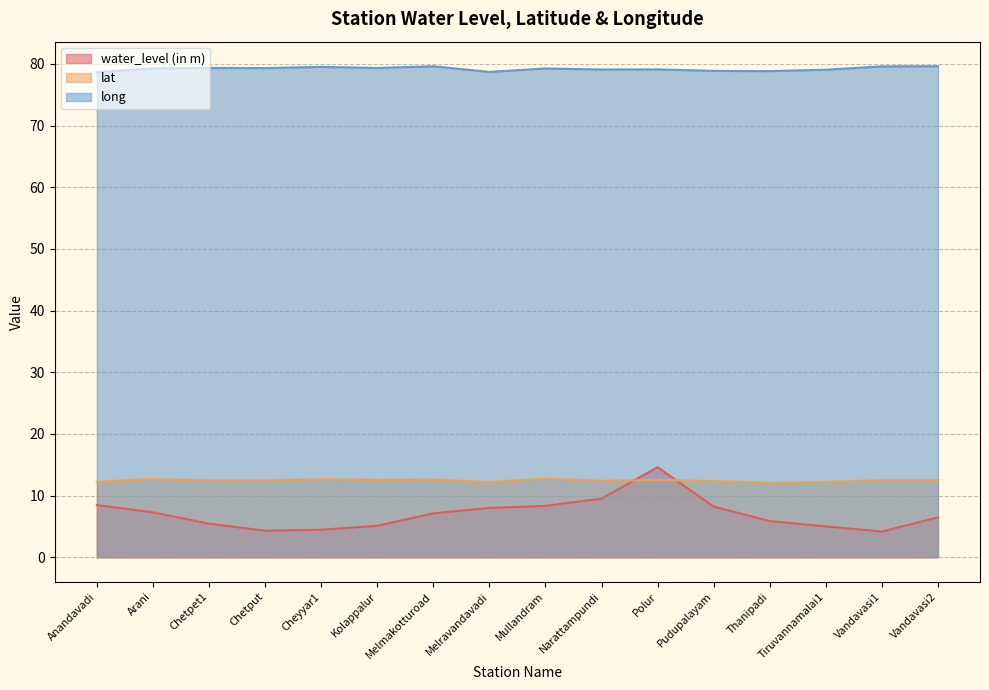

Which category has the highest value in the lat series?

Mullandram